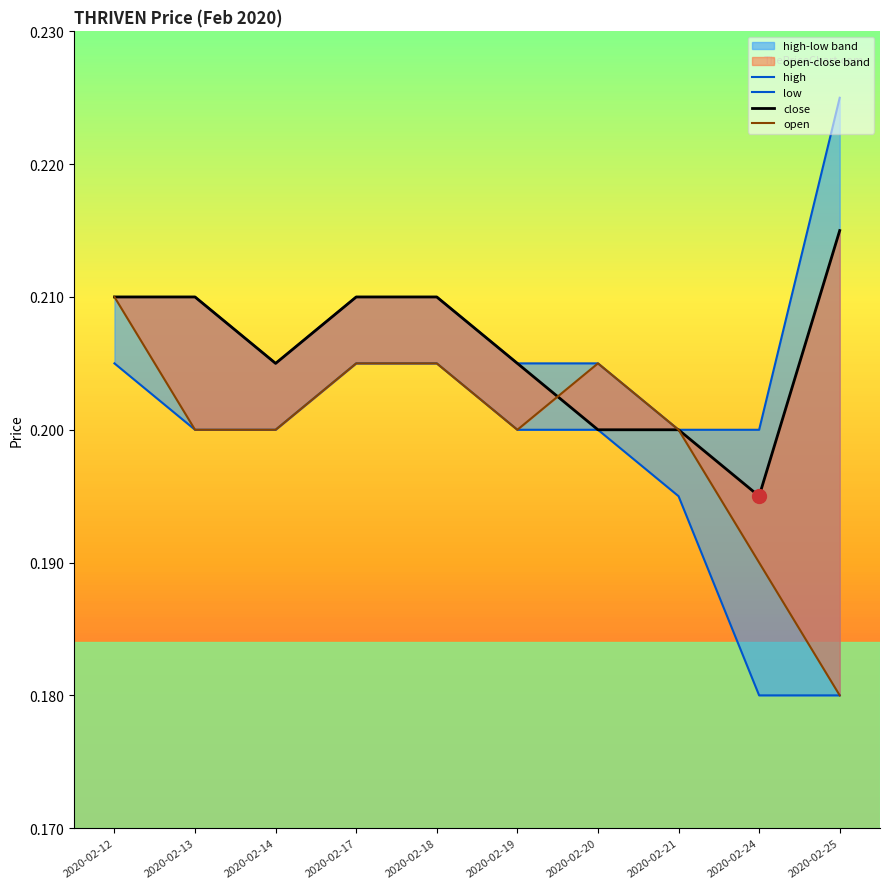

True or false: open and low intersect in this chart.

False